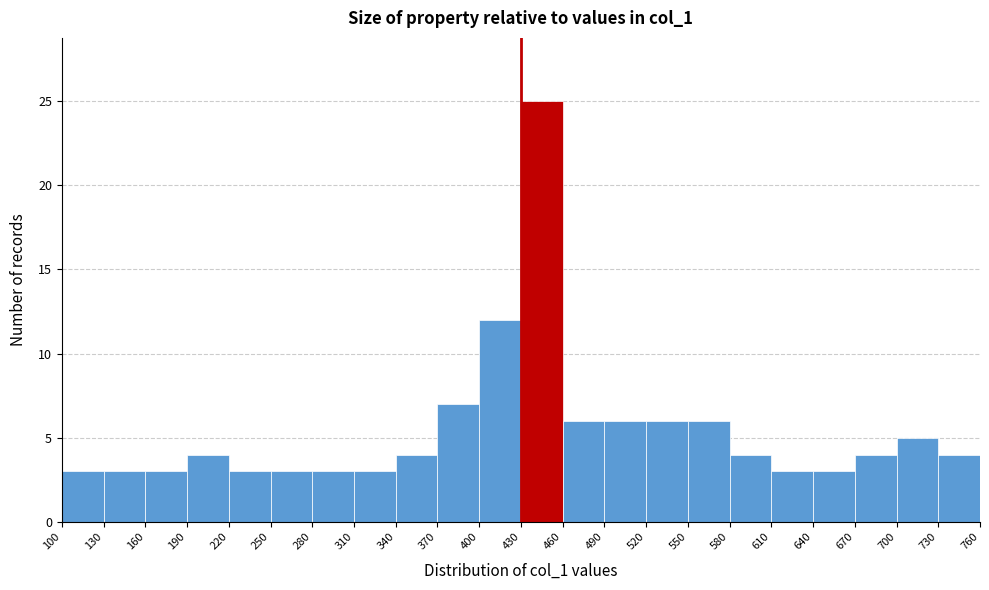

Reading left to right, list every bar in this chart as the range it spans on the x-axis followed by its height. The values are not printed on the chart, so give them approximately, as read against the axis.

100 to 130: 3
130 to 160: 3
160 to 190: 3
190 to 220: 4
220 to 250: 3
250 to 280: 3
280 to 310: 3
310 to 340: 3
340 to 370: 4
370 to 400: 7
400 to 430: 12
430 to 460: 25
460 to 490: 6
490 to 520: 6
520 to 550: 6
550 to 580: 6
580 to 610: 4
610 to 640: 3
640 to 670: 3
670 to 700: 4
700 to 730: 5
730 to 760: 4